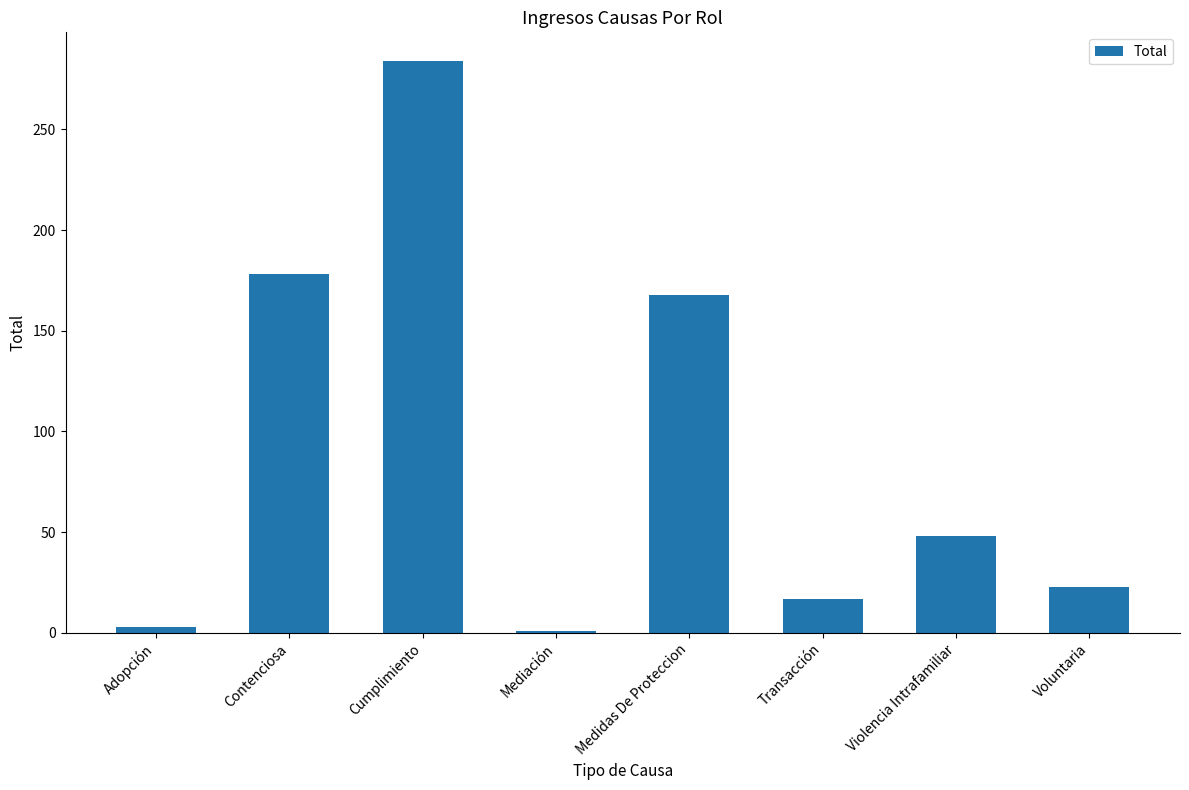

How many bars are there in total?

8